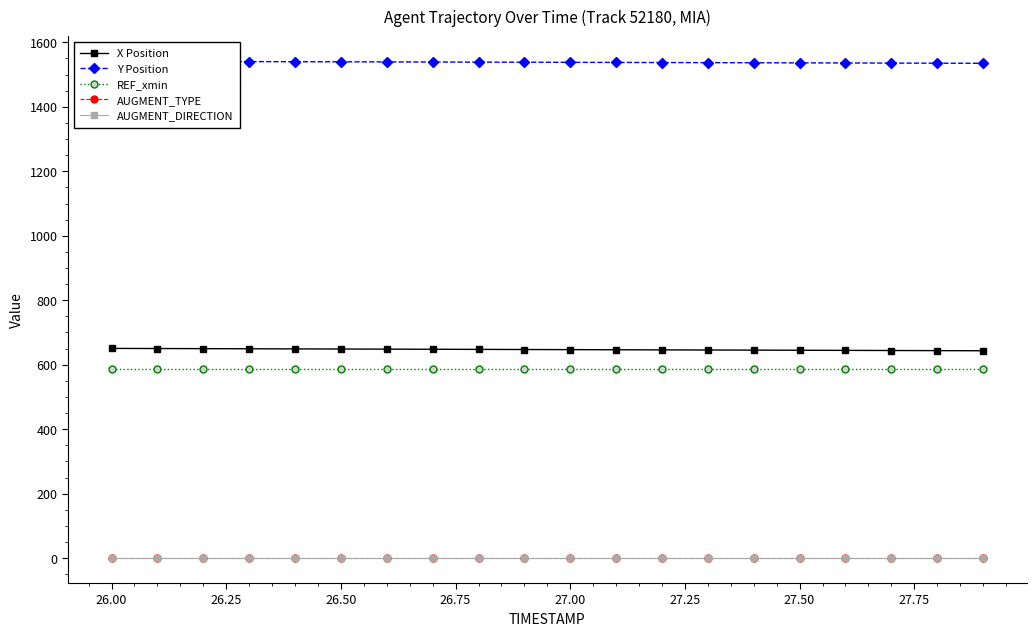

At how many categories does at least one series exceed 1478?

20